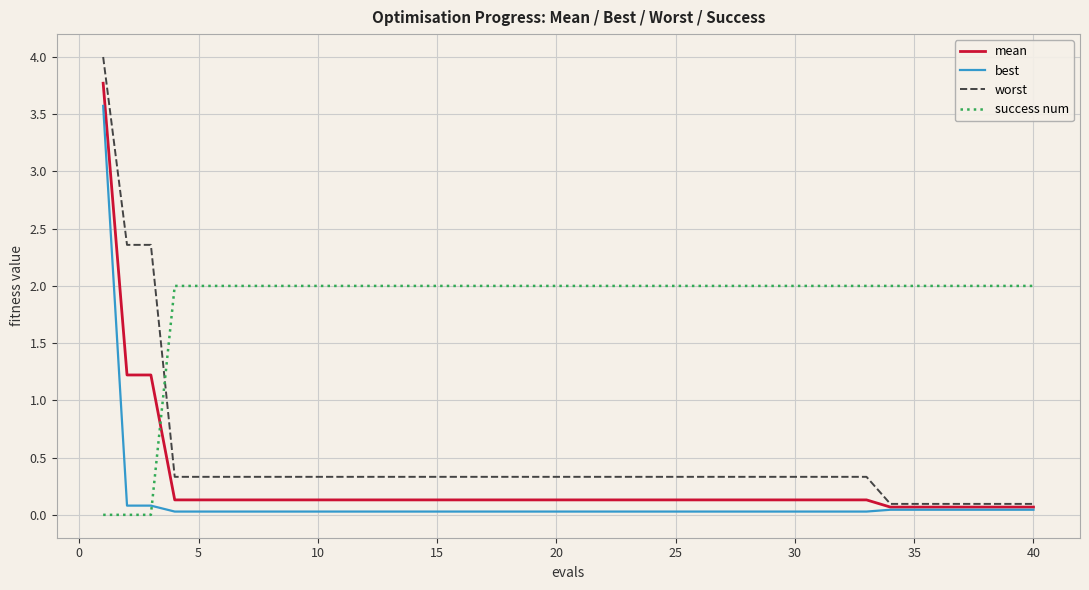

List the series in order of their peak value, lowest first.

success num, best, mean, worst